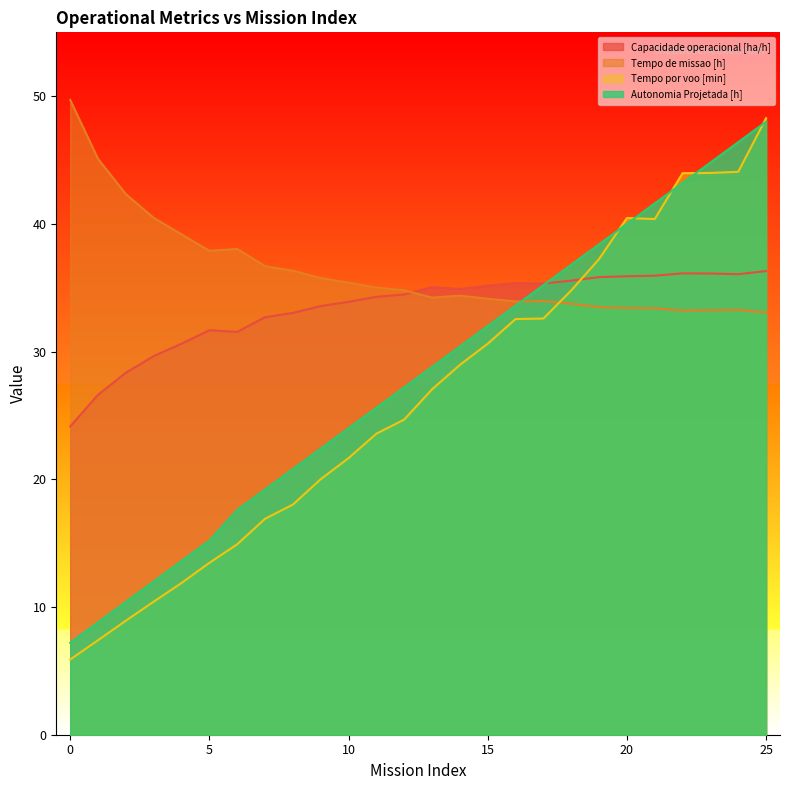

Reading left to right, what are all the values shown in this chart?

Capacidade operacional [ha/h]: 0=24.1	1=26.6	2=28.3	3=29.6	4=30.6	5=31.7	6=31.5	7=32.7	8=33.0	9=33.6	10=33.9	11=34.3	12=34.5	13=35.1	14=34.9	15=35.2	16=35.4	17=35.3	18=35.6	19=35.8	20=35.9	21=35.9	22=36.1	23=36.1	24=36.1	25=36.3
Tempo de missao [h]: 0=49.7	1=45.1	2=42.3	3=40.5	4=39.2	5=37.9	6=38.0	7=36.7	8=36.3	9=35.8	10=35.4	11=35.0	12=34.8	13=34.2	14=34.4	15=34.1	16=33.9	17=34.0	18=33.8	19=33.5	20=33.4	21=33.4	22=33.2	23=33.2	24=33.3	25=33.1
Tempo por voo [min]: 0=5.9	1=7.4	2=8.9	3=10.4	4=11.9	5=13.5	6=14.9	7=16.9	8=18.0	9=20.0	10=21.7	11=23.6	12=24.7	13=27.1	14=29.0	15=30.6	16=32.5	17=32.6	18=34.8	19=37.2	20=40.5	21=40.4	22=44.0	23=44.0	24=44.1	25=48.3
Autonomia Projetada [h]: 0=7.2	1=8.8	2=10.4	3=12.0	4=13.6	5=15.2	6=17.6	7=19.2	8=20.8	9=22.4	10=24.0	11=25.6	12=27.2	13=28.8	14=30.4	15=32.0	16=33.6	17=35.2	18=36.8	19=38.4	20=40.0	21=41.6	22=43.2	23=44.8	24=46.4	25=48.0